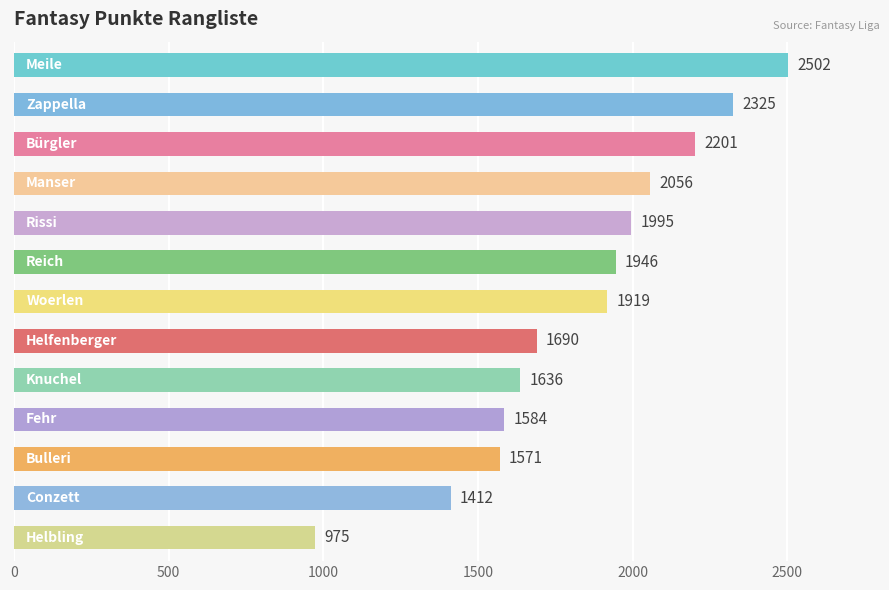

What is the average value?

1832